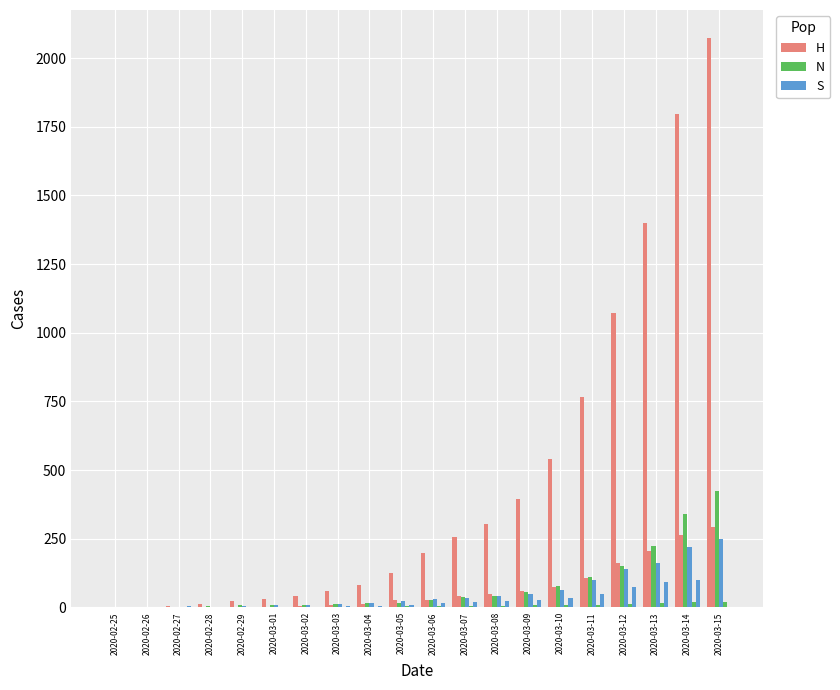

How many values in the H series are below 197?

10